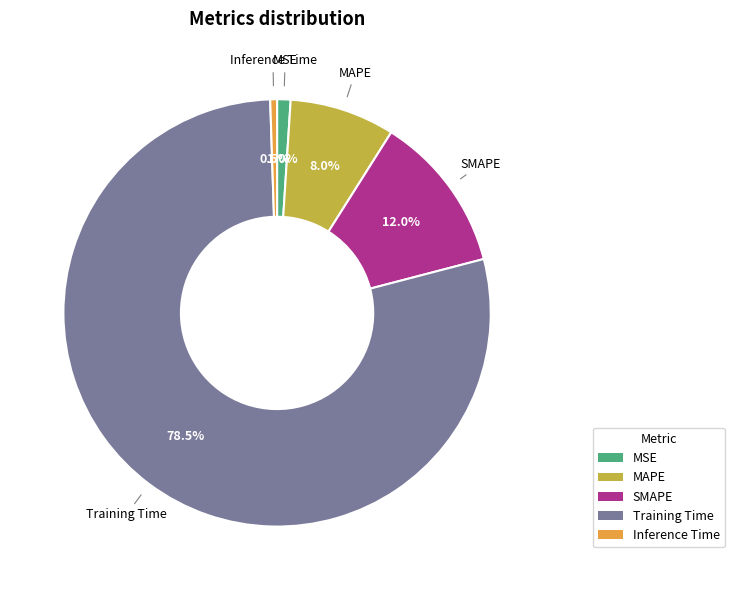

What portion of the pie excludes Training Time?

21.5%